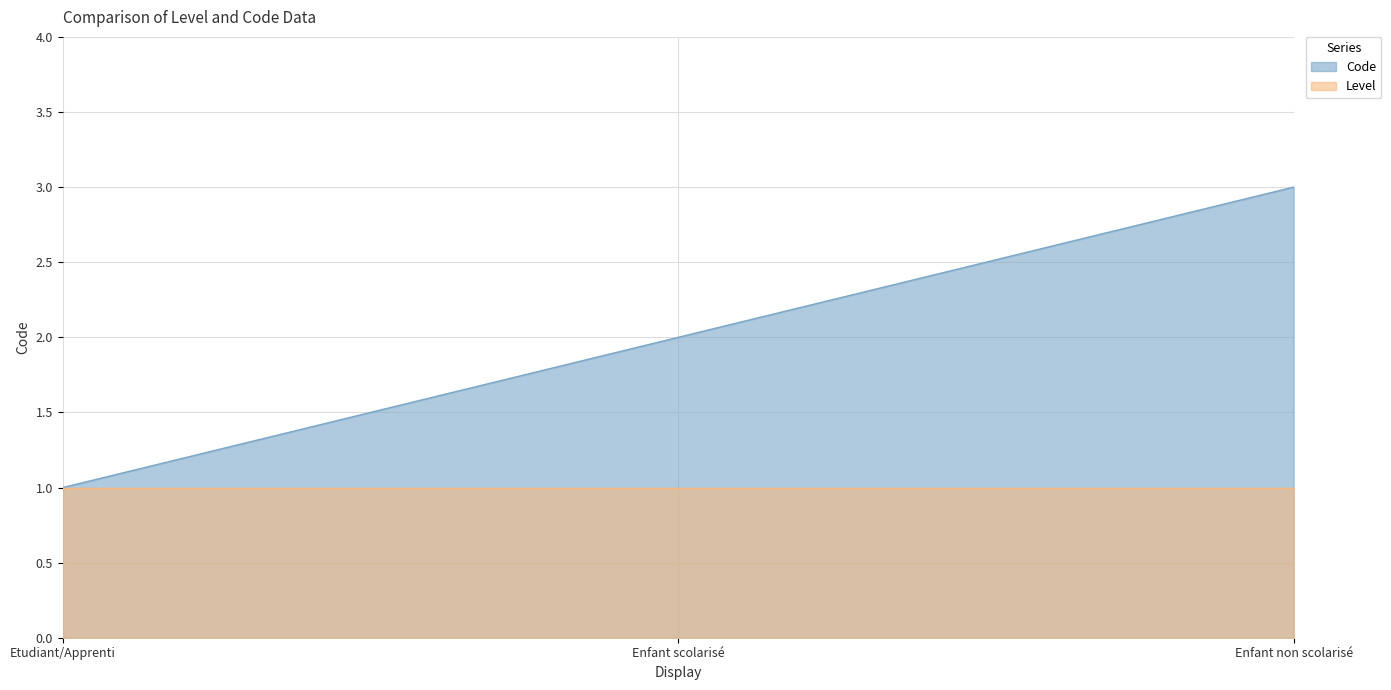

At which label is the value closest to 2?

Enfant scolarisé